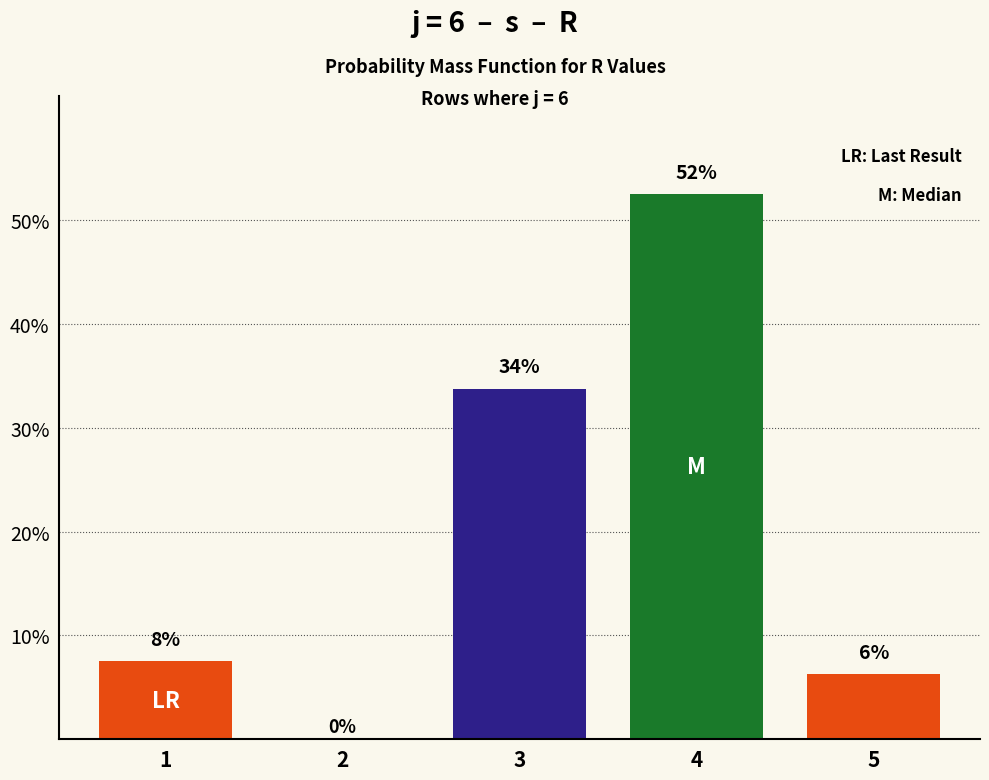

Rank the categories by value from highest to lowest.

4, 3, 1, 5, 2